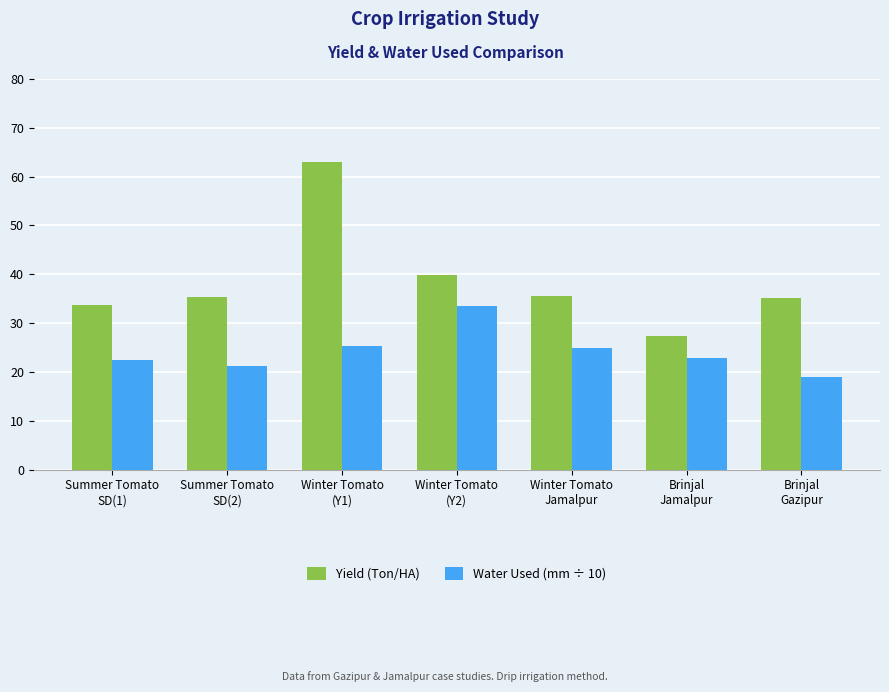

What is the total value across all series at Winter Tomato
(Y2)?

73.4